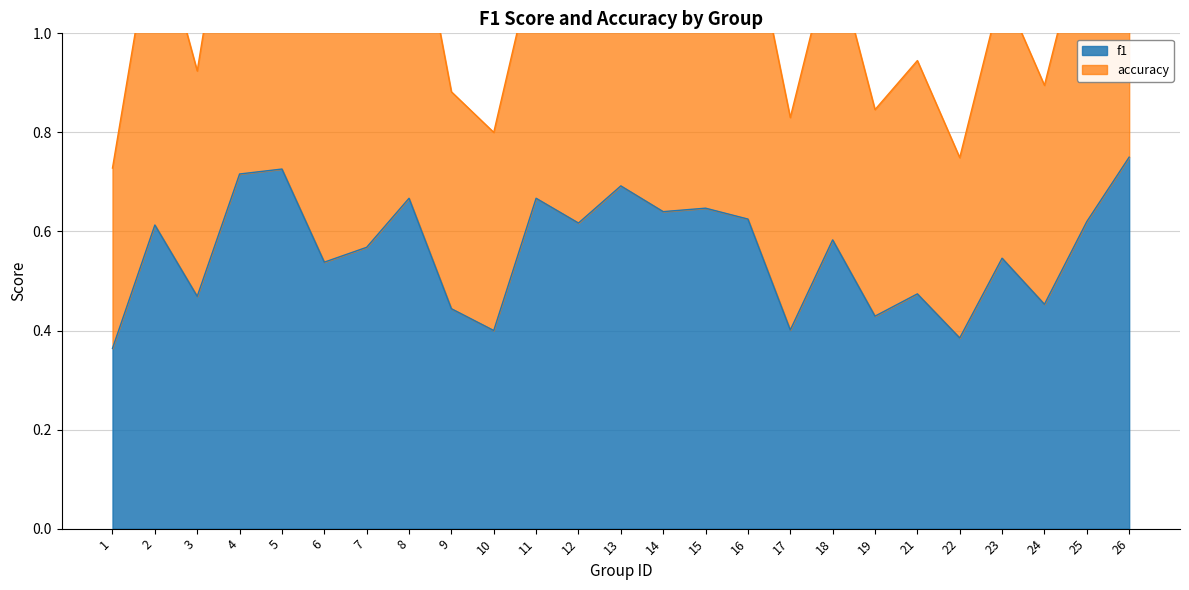

At 9, list the series in order from largest to smallest.

accuracy, f1